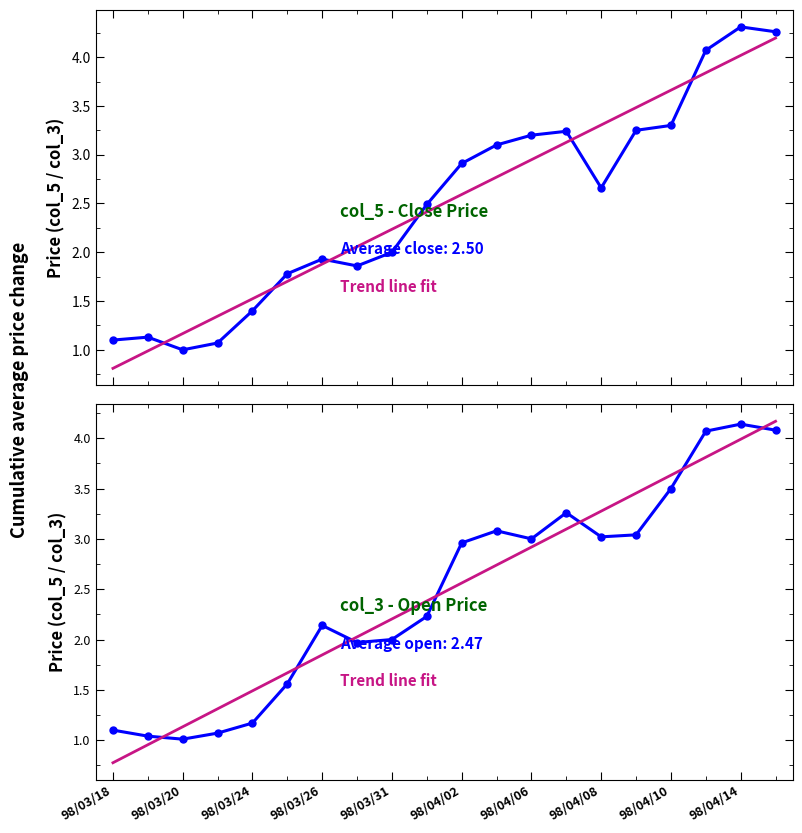

What are all the series names shown in the legend?

Close Price (col_5), Trend (Close), Open Price (col_3), Trend (Open)